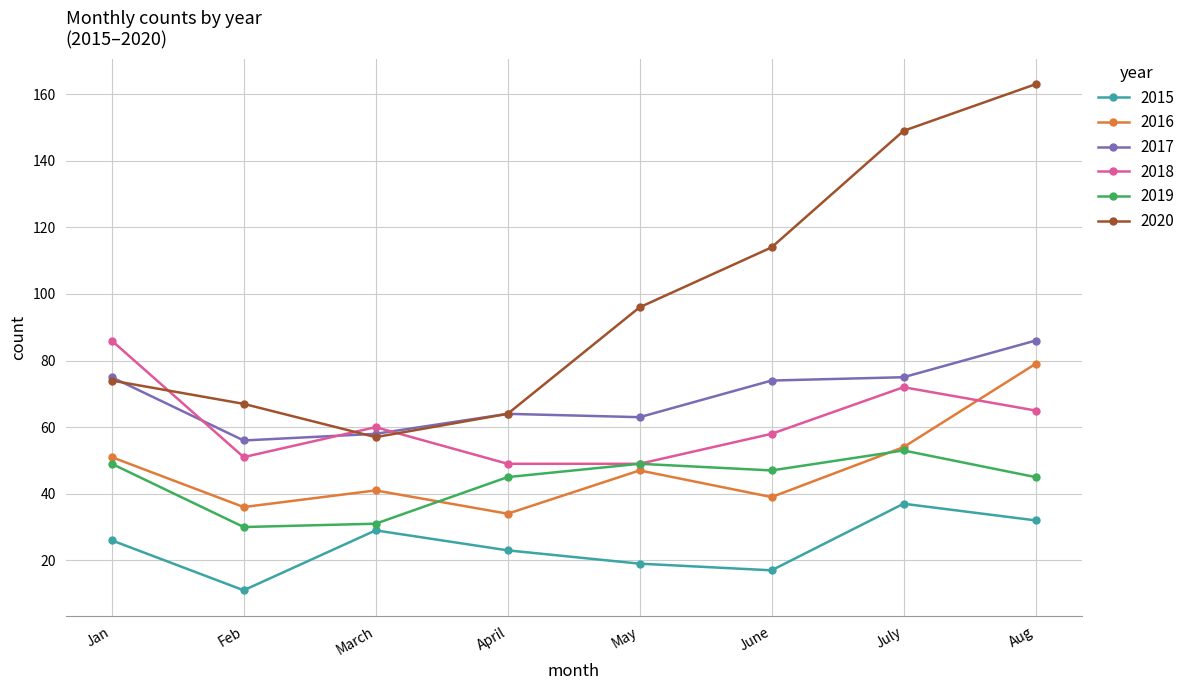

At which label does 2016 first exceed 47?

Jan